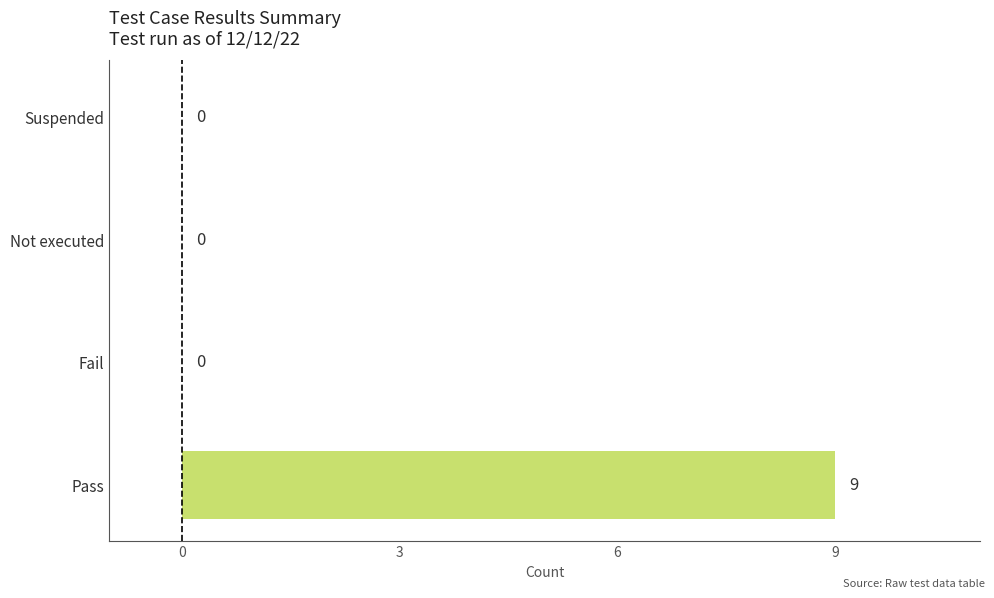

The value at Not executed is -6. True or false?

False